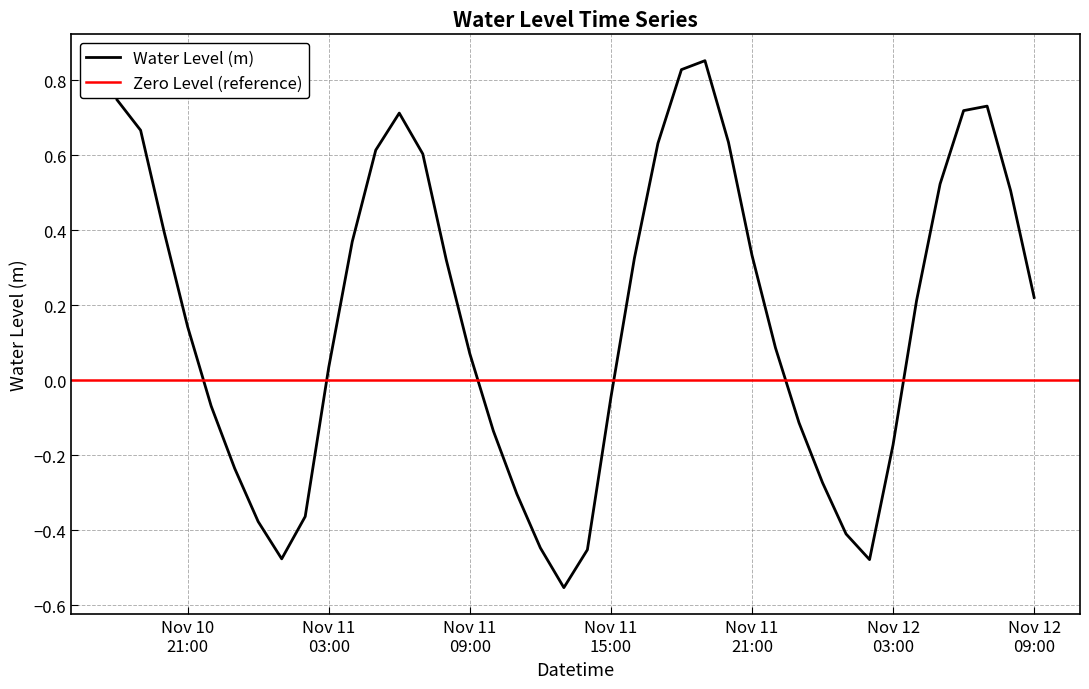

List the labels in order of value, largest first.

2023-11-11 19:00:00, 2023-11-11 18:00:00, 2023-11-10 18:00:00, 2023-11-12 07:00:00, 2023-11-12 06:00:00, 2023-11-11 06:00:00, 2023-11-10 19:00:00, 2023-11-11 20:00:00, 2023-11-11 17:00:00, 2023-11-11 05:00:00, 2023-11-11 07:00:00, 2023-11-12 05:00:00, 2023-11-12 08:00:00, 2023-11-10 20:00:00, 2023-11-11 04:00:00, 2023-11-11 21:00:00, 2023-11-11 16:00:00, 2023-11-11 08:00:00, 2023-11-12 09:00:00, 2023-11-12 04:00:00, 2023-11-10 21:00:00, 2023-11-11 22:00:00, 2023-11-11 09:00:00, 2023-11-11 03:00:00, 2023-11-11 15:00:00, 2023-11-10 22:00:00, 2023-11-11 23:00:00, 2023-11-11 10:00:00, 2023-11-12 03:00:00, 2023-11-10 23:00:00, 2023-11-12 00:00:00, 2023-11-11 11:00:00, 2023-11-11 02:00:00, 2023-11-11 00:00:00, 2023-11-12 01:00:00, 2023-11-11 12:00:00, 2023-11-11 14:00:00, 2023-11-11 01:00:00, 2023-11-12 02:00:00, 2023-11-11 13:00:00